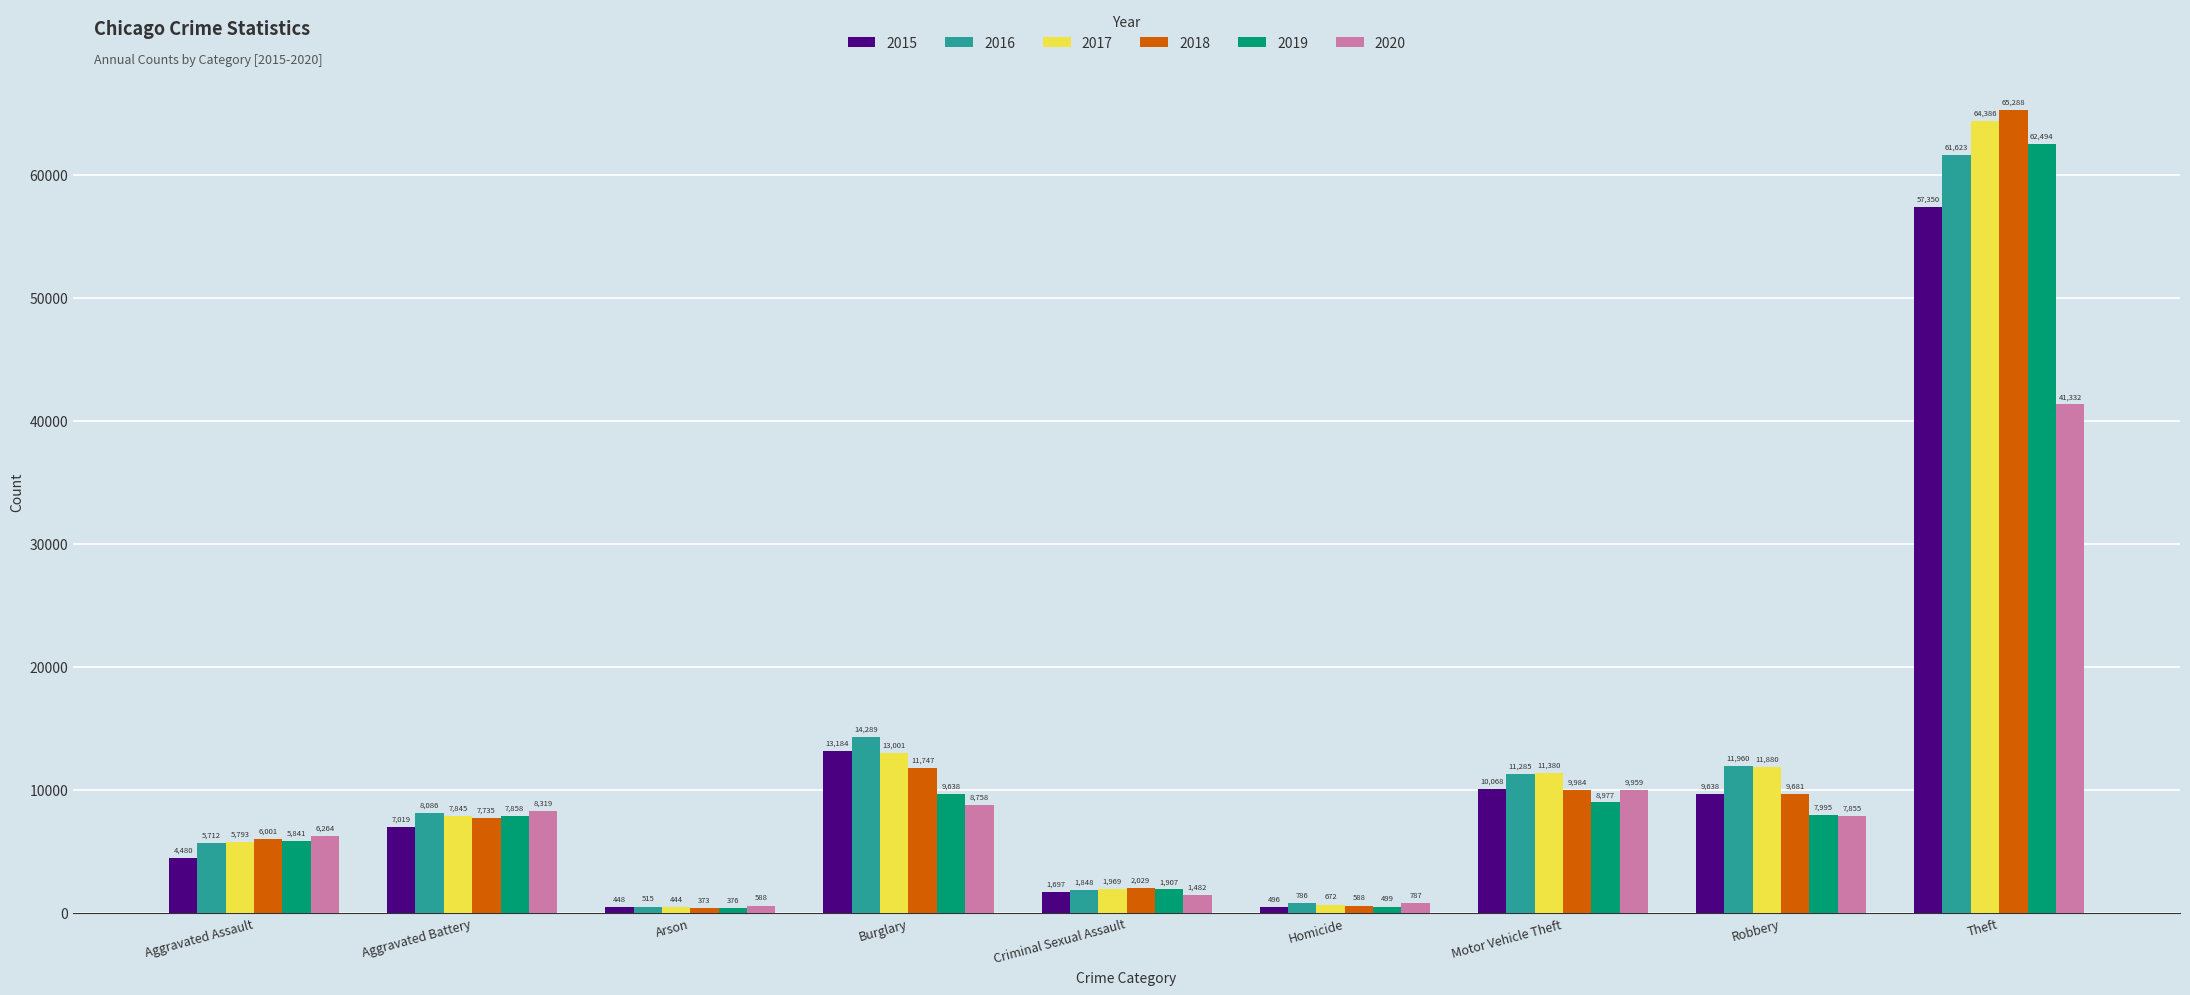

Reading right to left, extract all data points from this chart.

2015: Theft=57350	Robbery=9638	Motor Vehicle Theft=10068	Homicide=496	Criminal Sexual Assault=1697	Burglary=13184	Arson=448	Aggravated Battery=7019	Aggravated Assault=4480
2016: Theft=61623	Robbery=11960	Motor Vehicle Theft=11285	Homicide=786	Criminal Sexual Assault=1848	Burglary=14289	Arson=515	Aggravated Battery=8086	Aggravated Assault=5712
2017: Theft=64386	Robbery=11880	Motor Vehicle Theft=11380	Homicide=672	Criminal Sexual Assault=1969	Burglary=13001	Arson=444	Aggravated Battery=7845	Aggravated Assault=5793
2018: Theft=65288	Robbery=9681	Motor Vehicle Theft=9984	Homicide=588	Criminal Sexual Assault=2029	Burglary=11747	Arson=373	Aggravated Battery=7735	Aggravated Assault=6001
2019: Theft=62494	Robbery=7995	Motor Vehicle Theft=8977	Homicide=499	Criminal Sexual Assault=1907	Burglary=9638	Arson=376	Aggravated Battery=7858	Aggravated Assault=5841
2020: Theft=41332	Robbery=7855	Motor Vehicle Theft=9959	Homicide=787	Criminal Sexual Assault=1482	Burglary=8758	Arson=588	Aggravated Battery=8319	Aggravated Assault=6264